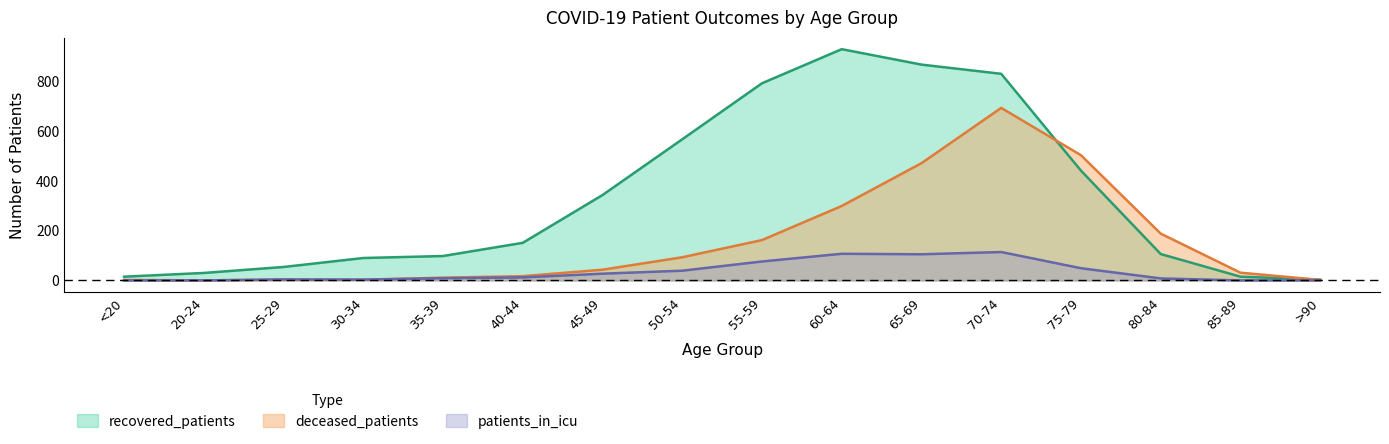

True or false: deceased_patients and recovered_patients intersect in this chart.

True